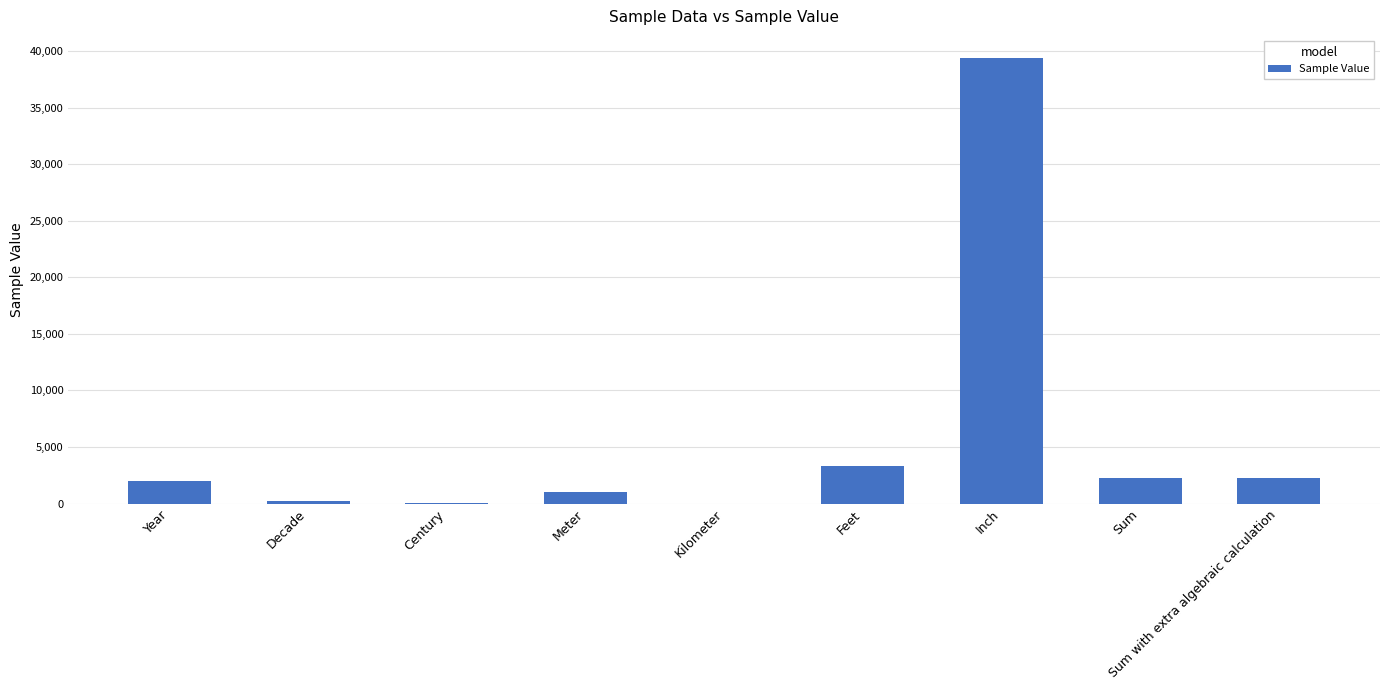

How many series are shown in this chart?

1